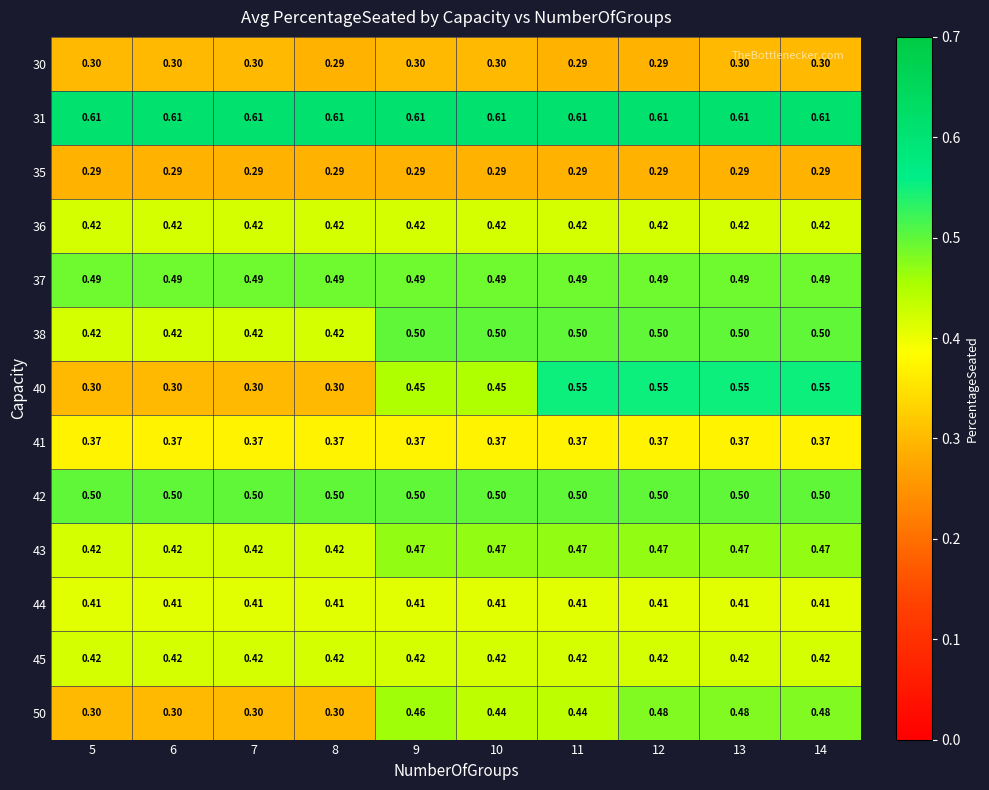

Is the value of 50 at 7 greater than the value of 31 at 8?

No